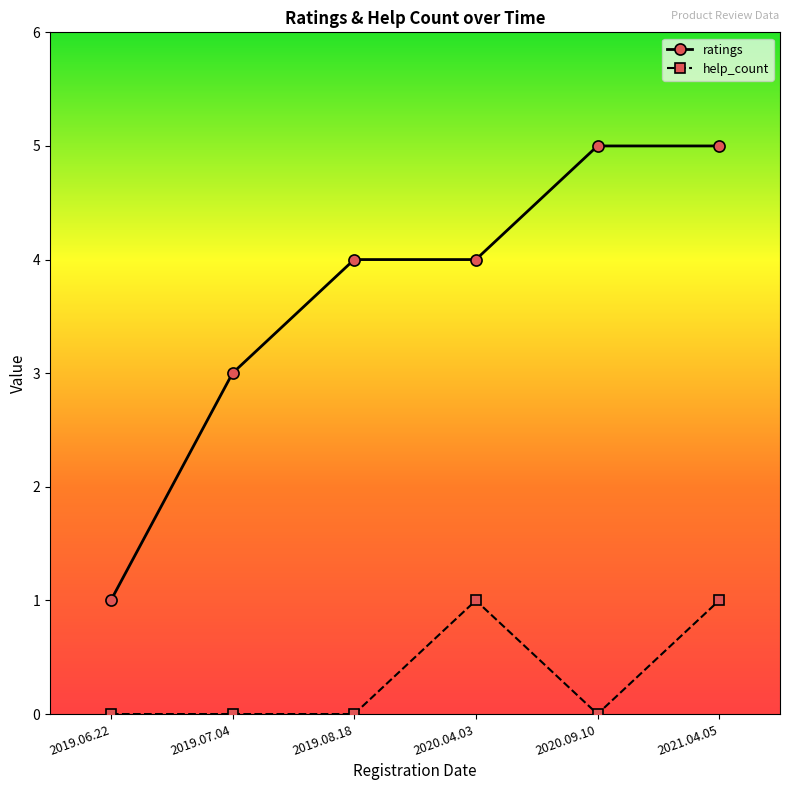

At 2020.04.03, list the series in order from smallest to largest.

help_count, ratings